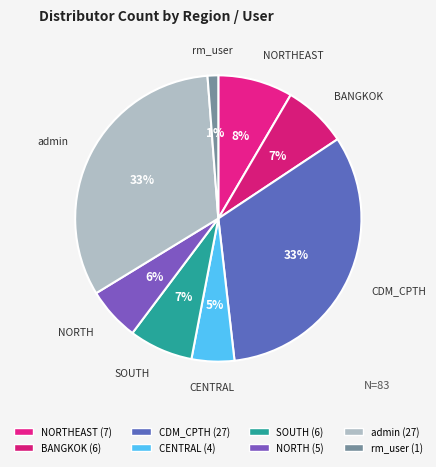

Count the number of slices in the pie.

8